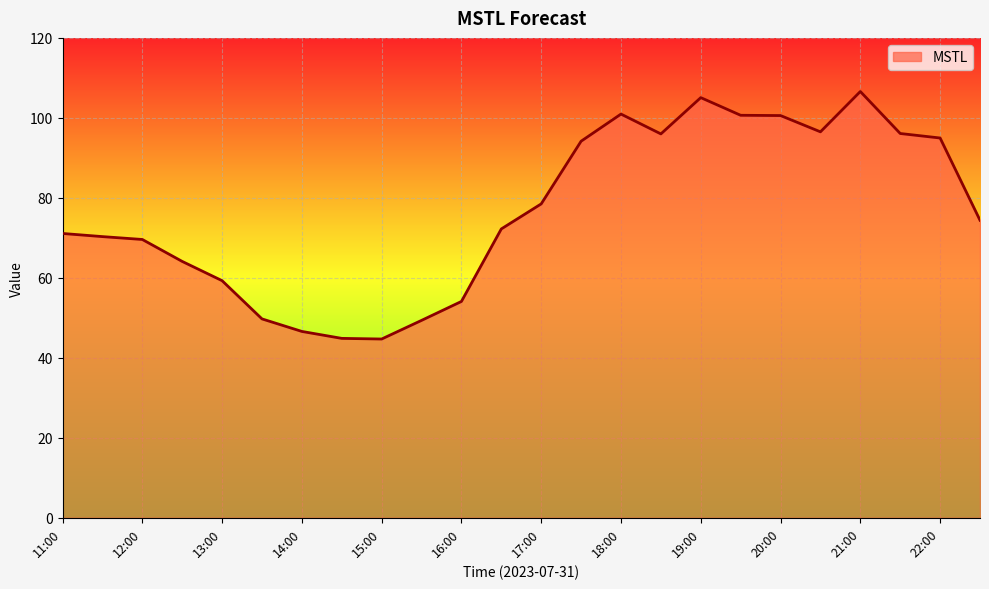

What is the difference between the maximum and minimum values?

61.9